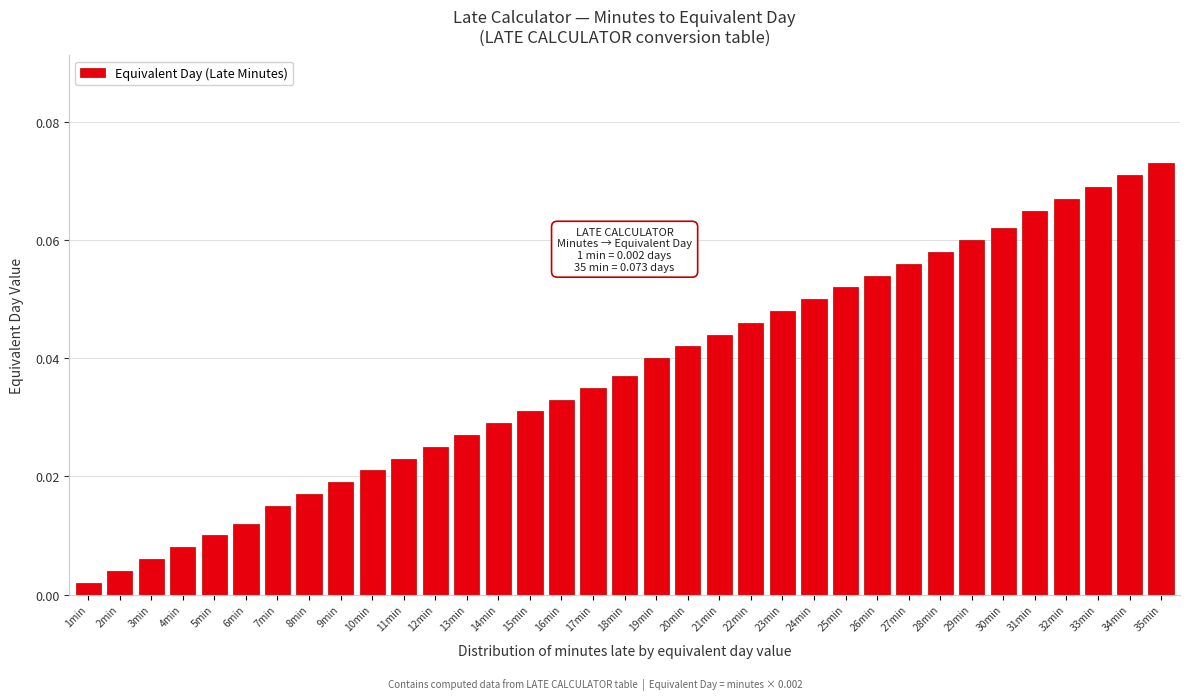

Which category has the lowest value across all series?

1min